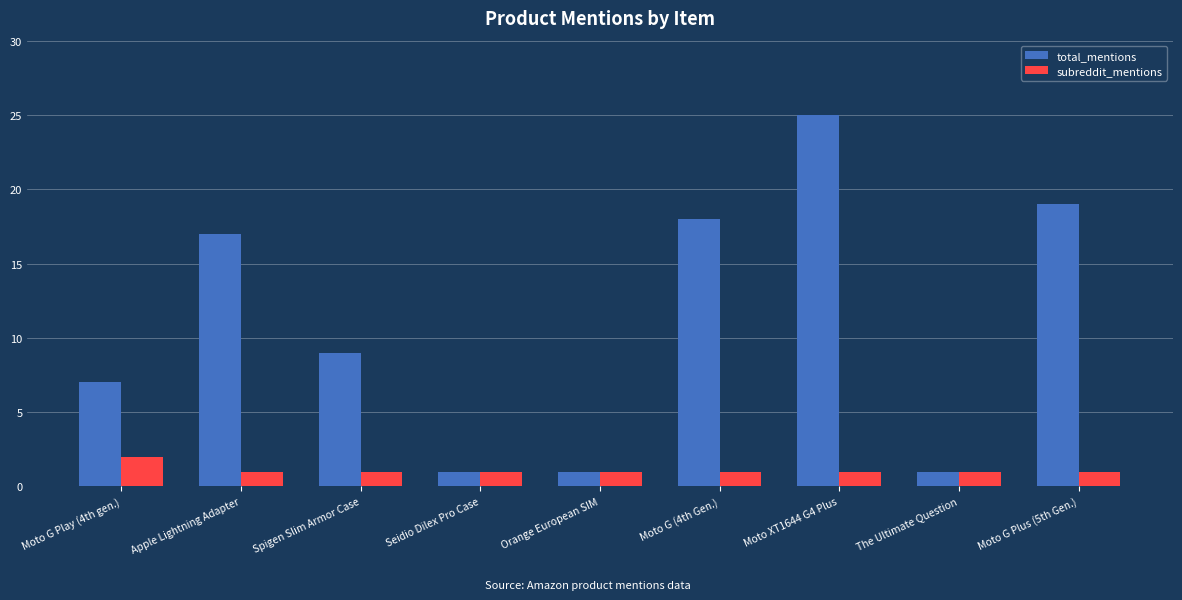

Rank the series by their maximum value, from highest to lowest.

total_mentions, subreddit_mentions